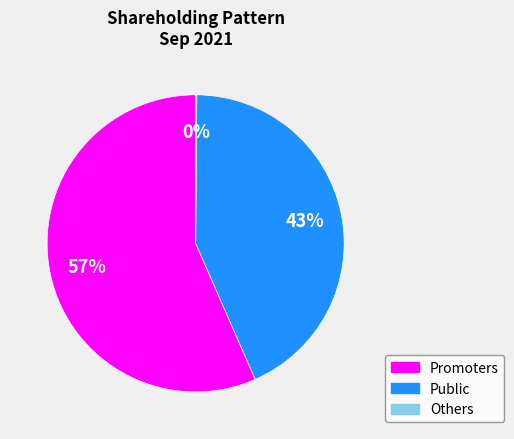

Is there any slice that represents more than half of the pie?

Yes